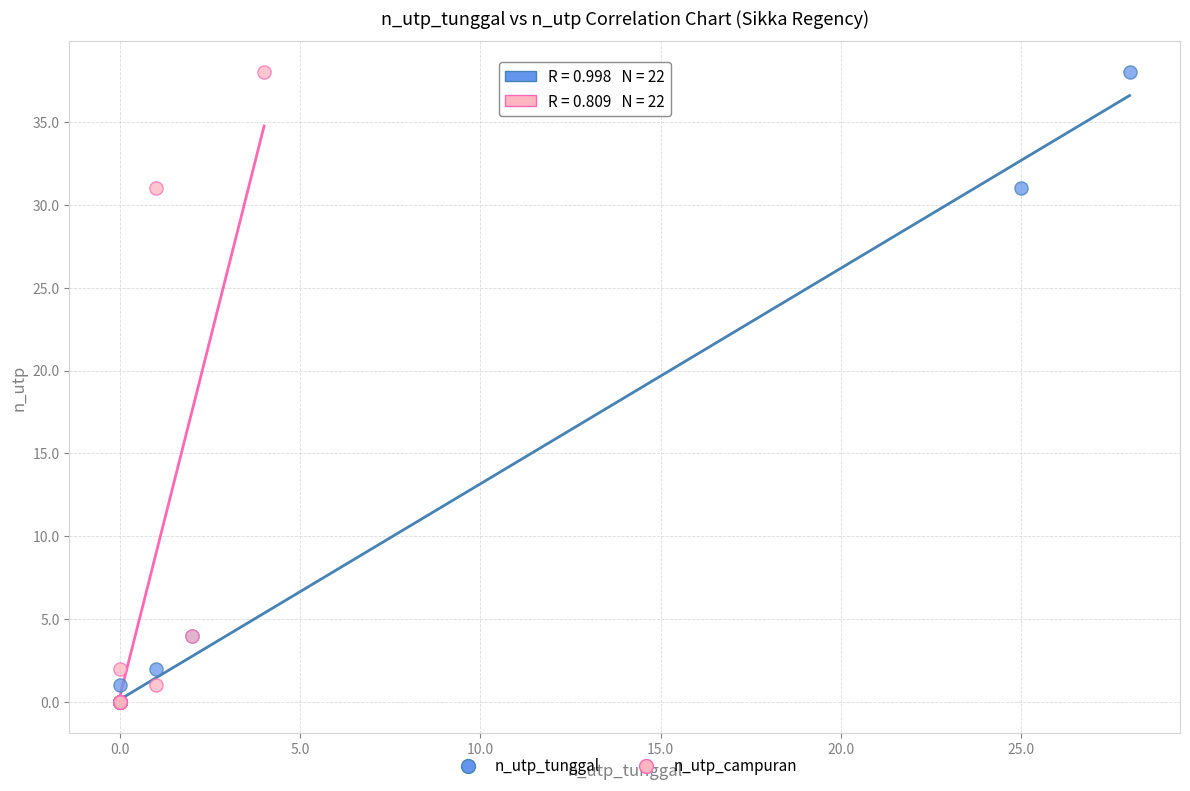

What are all the series names shown in the legend?

n_utp_tunggal, n_utp_campuran